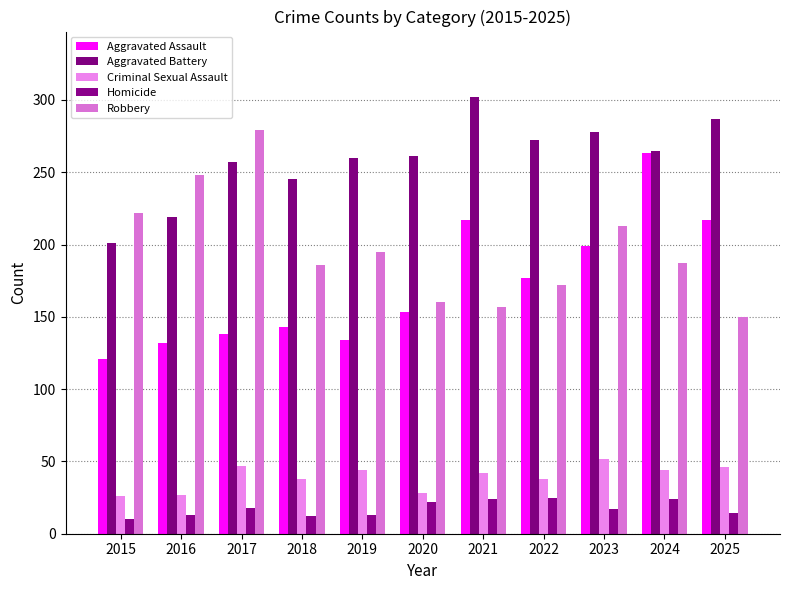

List the series in order of their peak value, highest first.

Aggravated Battery, Robbery, Aggravated Assault, Criminal Sexual Assault, Homicide